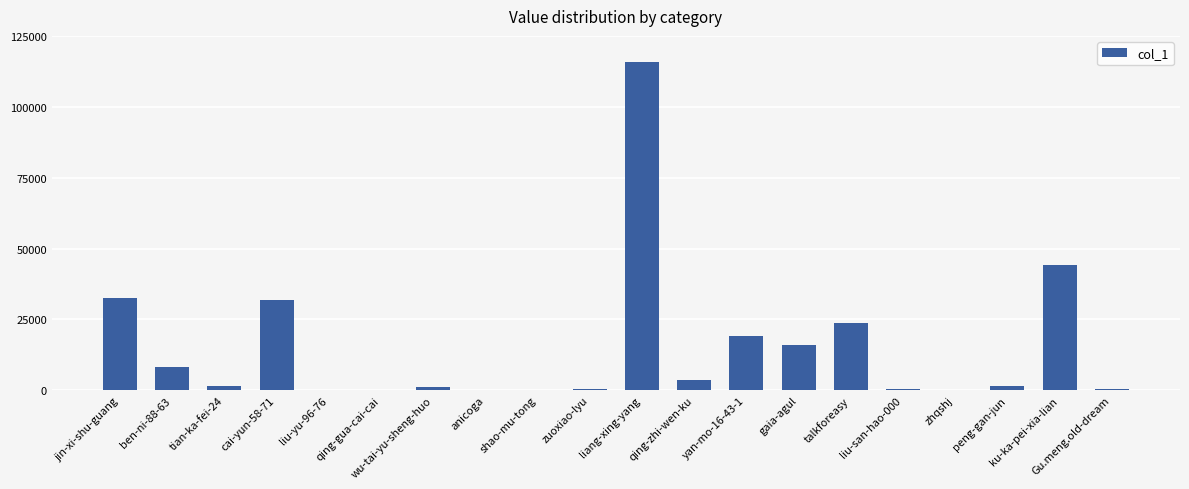

Where does the data first go above 1584?

jin-xi-shu-guang